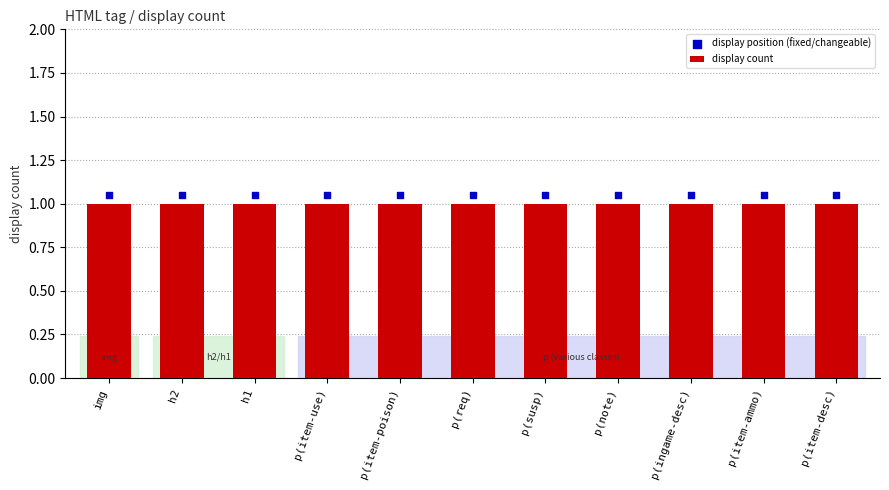

Which series has the largest total across all categories?

display position (fixed/changeable)